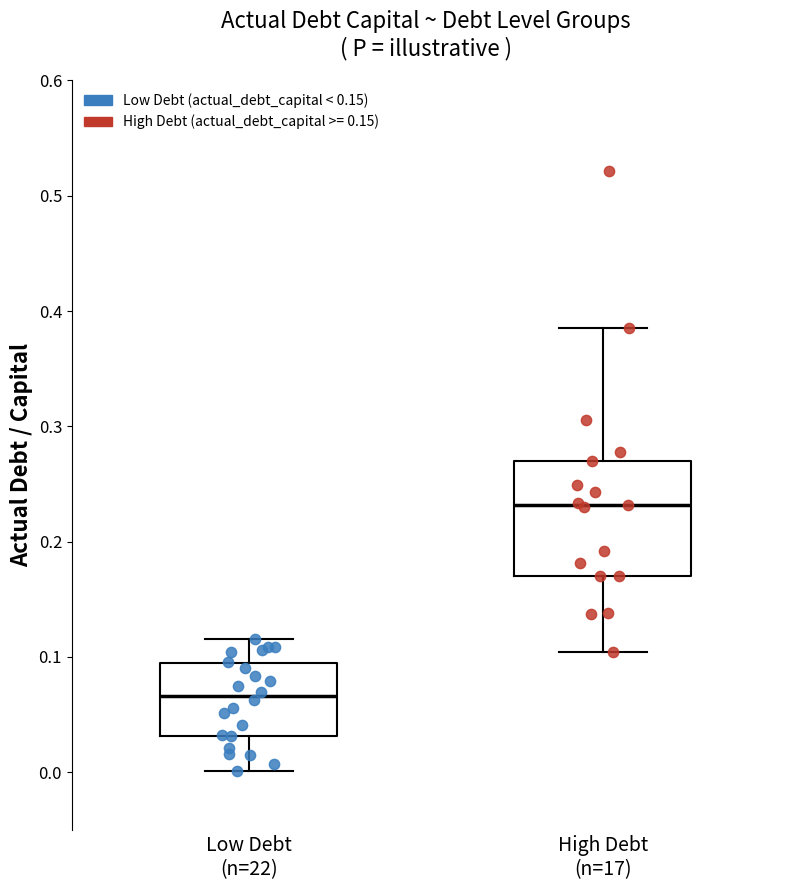

Where does the lower whisker of the box for Low Debt (n=22) end on the y-axis? The values are not printed on the chart, so give them approximately, as read against the axis.

0.00